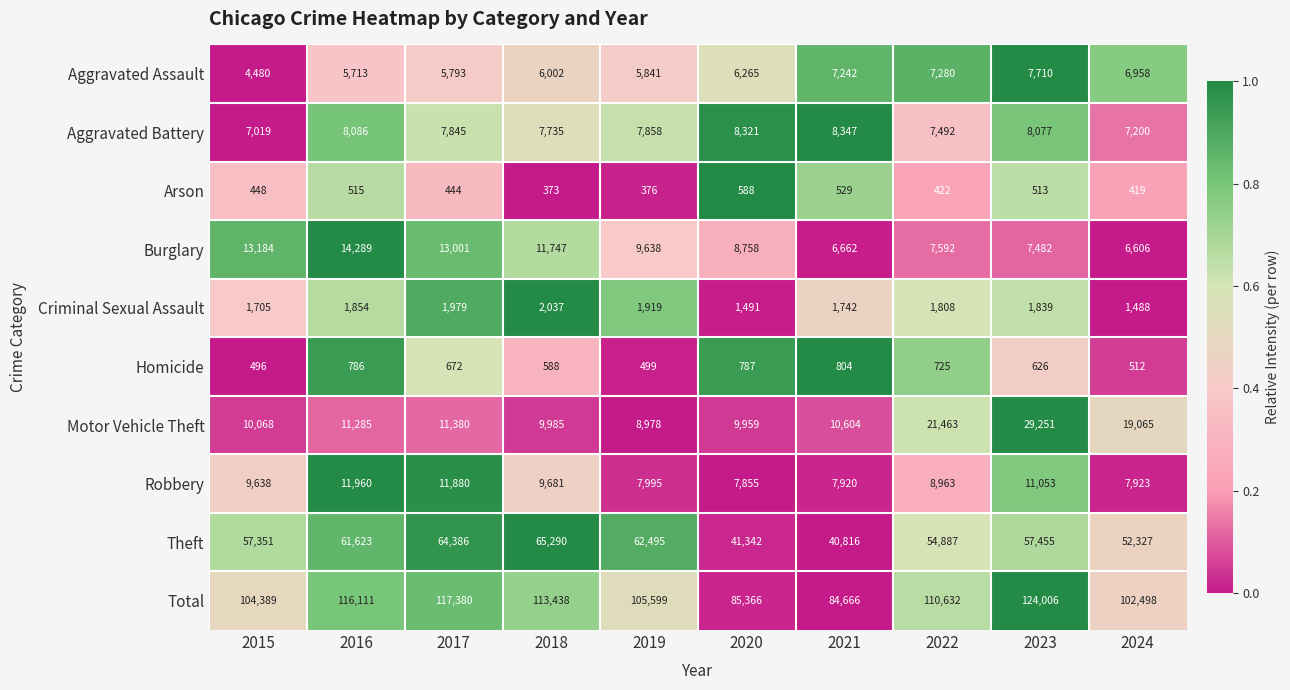

Is it true that Total equals 117380 at 2017?

True